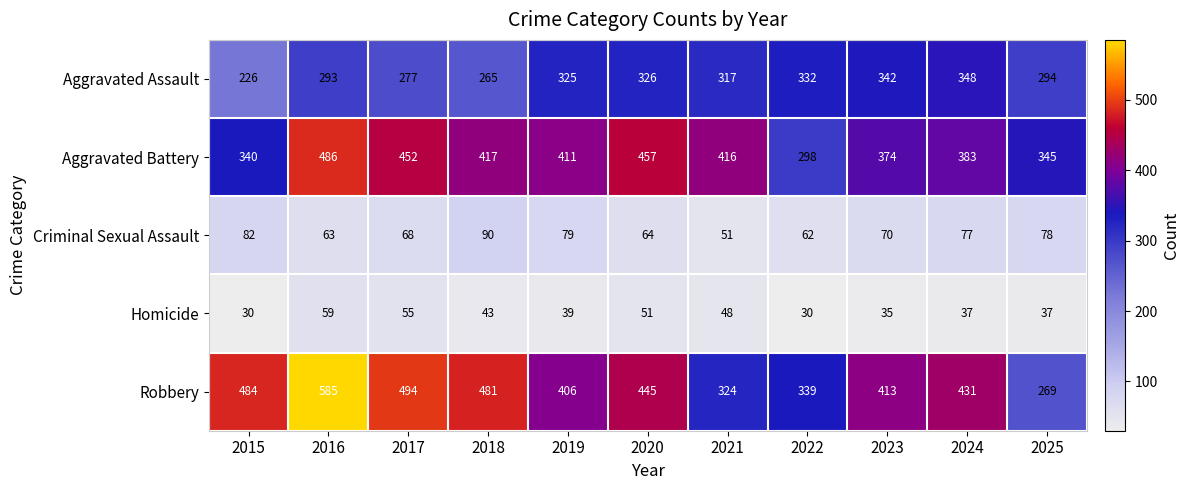

What is the highest value of the Aggravated Battery series?

486